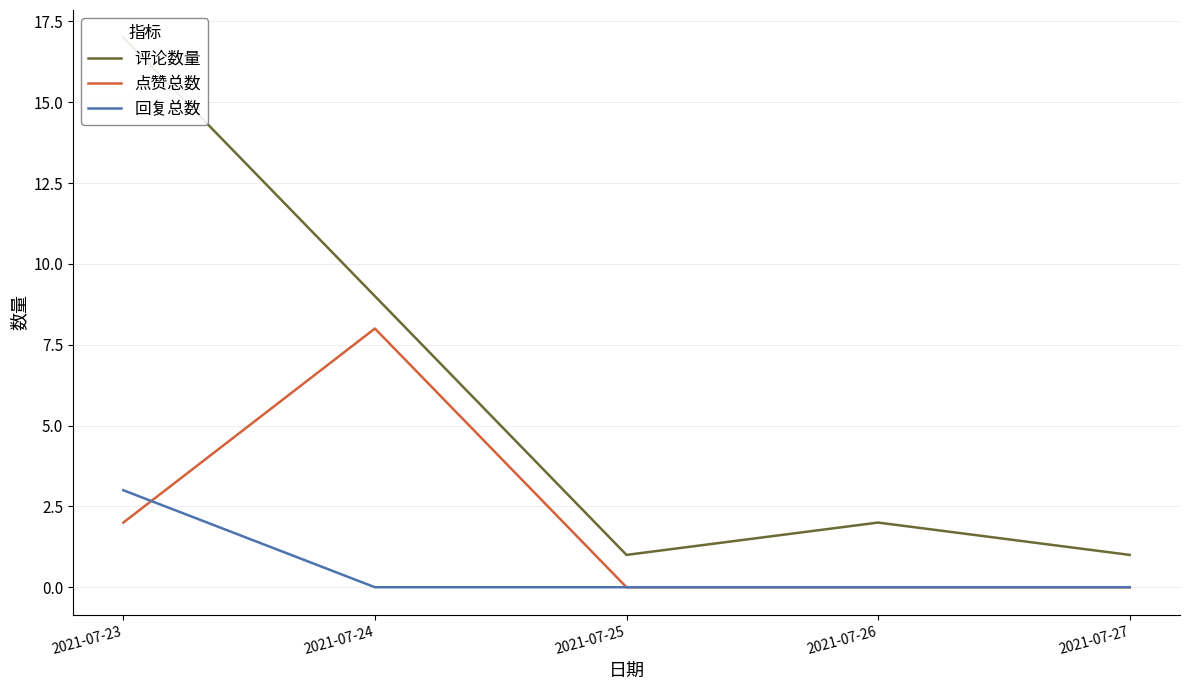

Is this an area chart (filled region under the line)?

No